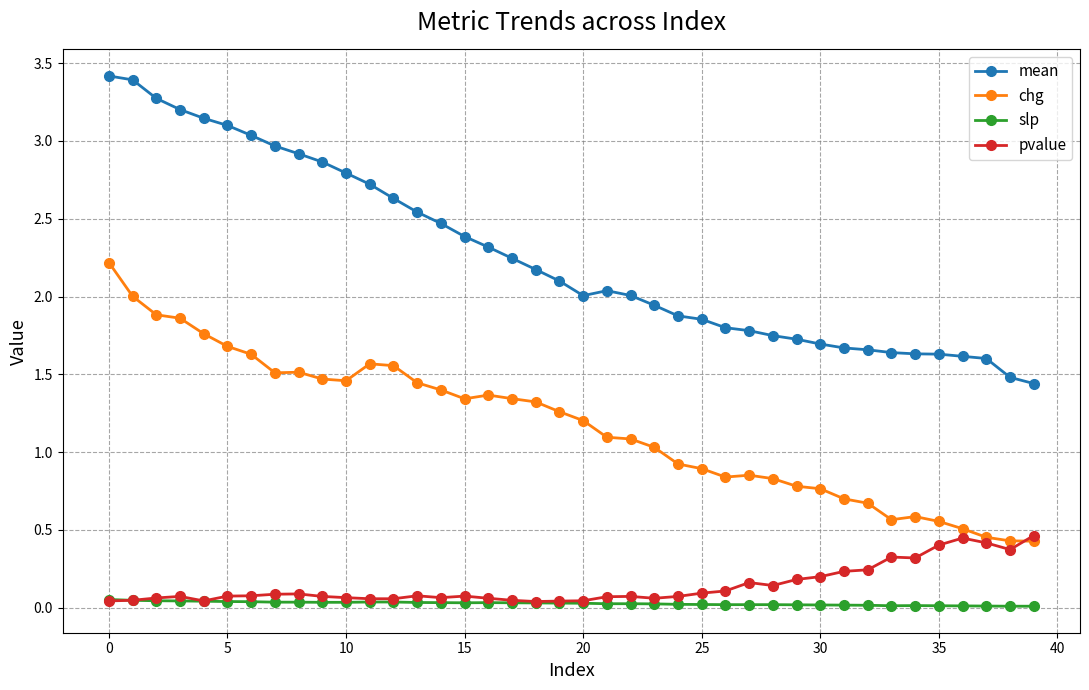

Which series has the largest range (max minus min)?

mean